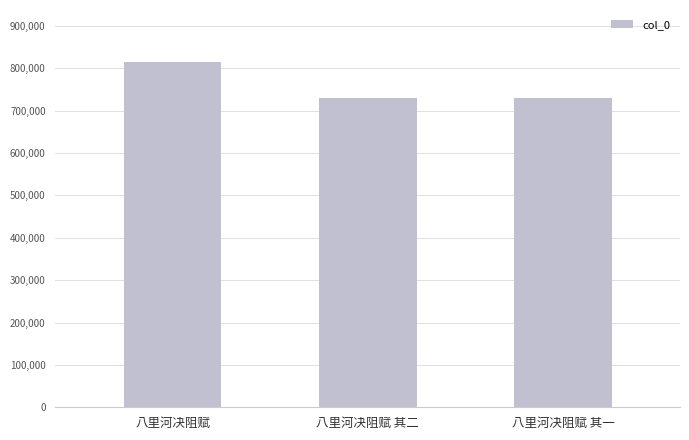

What is the change in value from 八里河决阻赋 to 八里河决阻赋 其一?

-84684